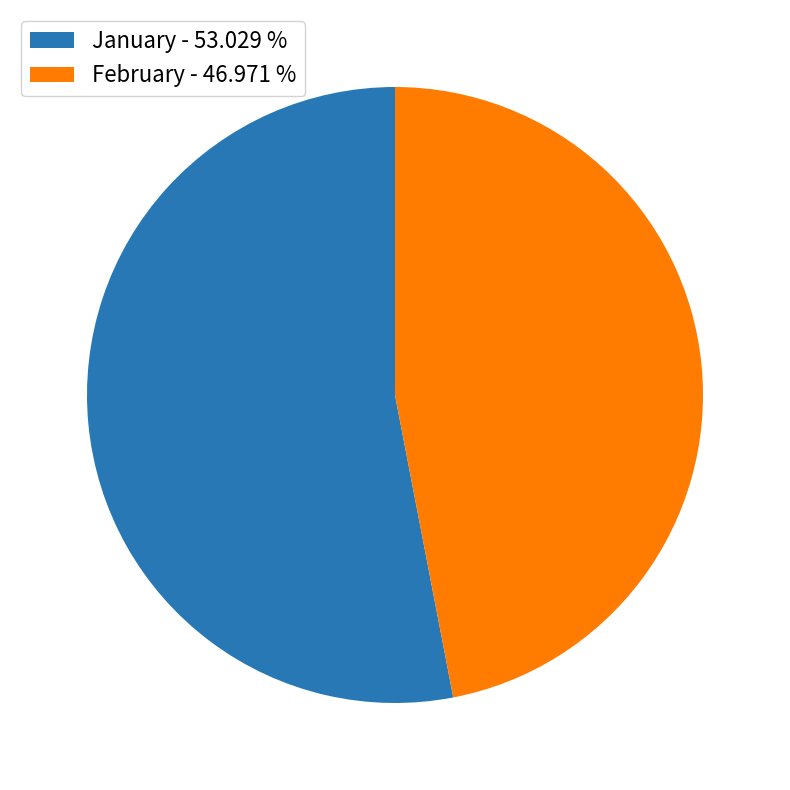

Rank the categories by value from lowest to highest.

February - 46.971 %, January - 53.029 %